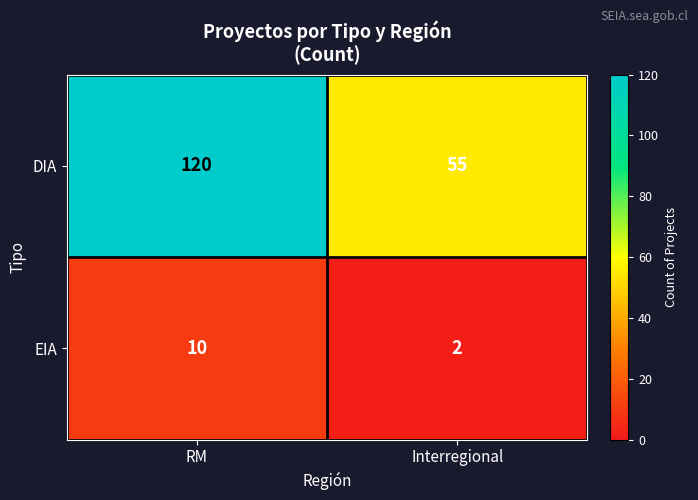

Rank the series at Interregional from lowest to highest value.

EIA, DIA